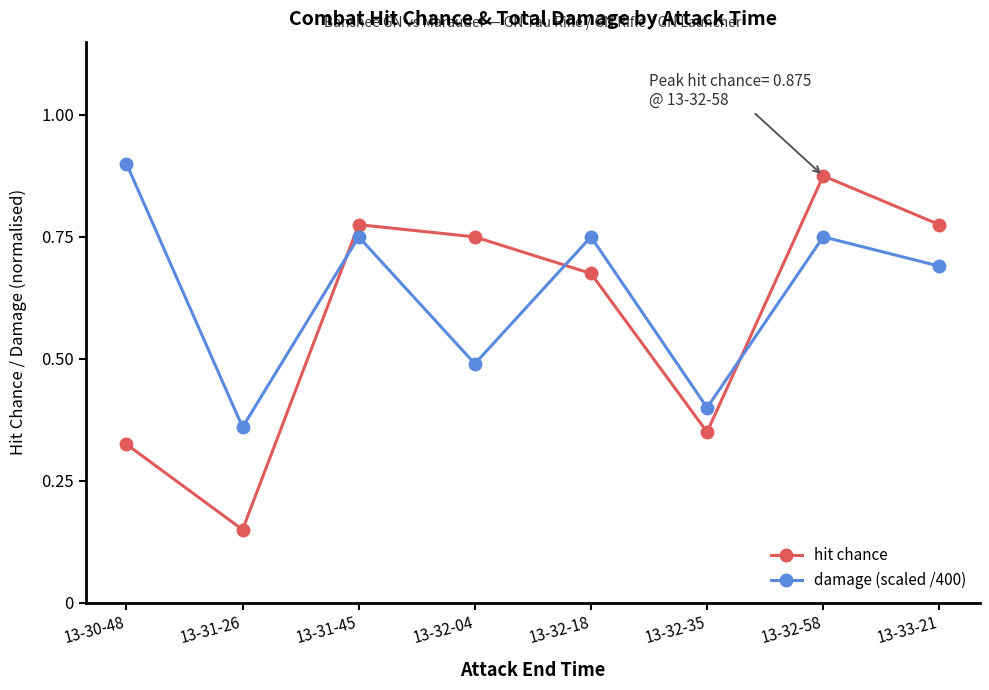

Which category has the lowest value across all series?

13-31-26